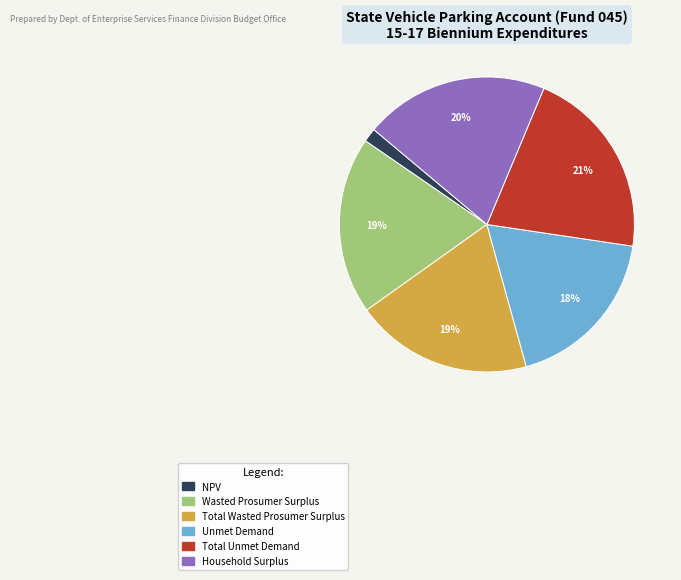

Which has a higher value, Unmet Demand or Total Unmet Demand?

Total Unmet Demand